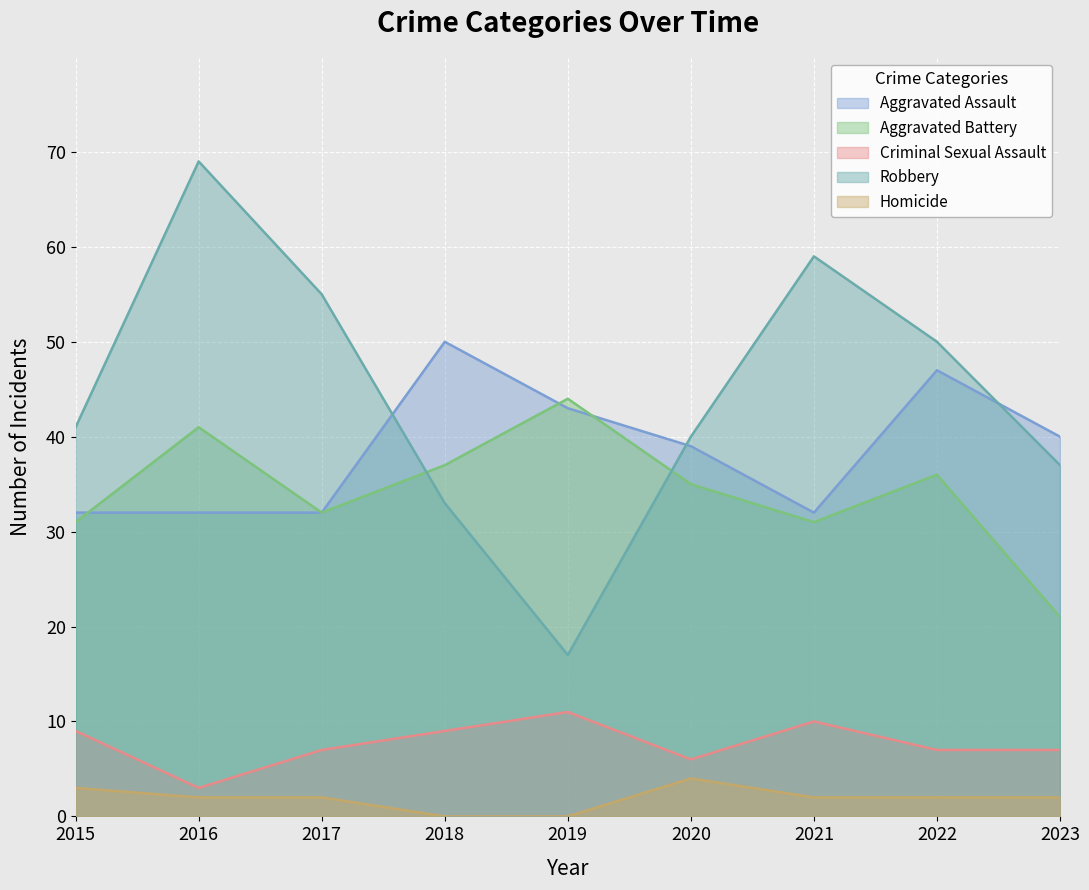

Where does the Homicide series first go above 2?

2015